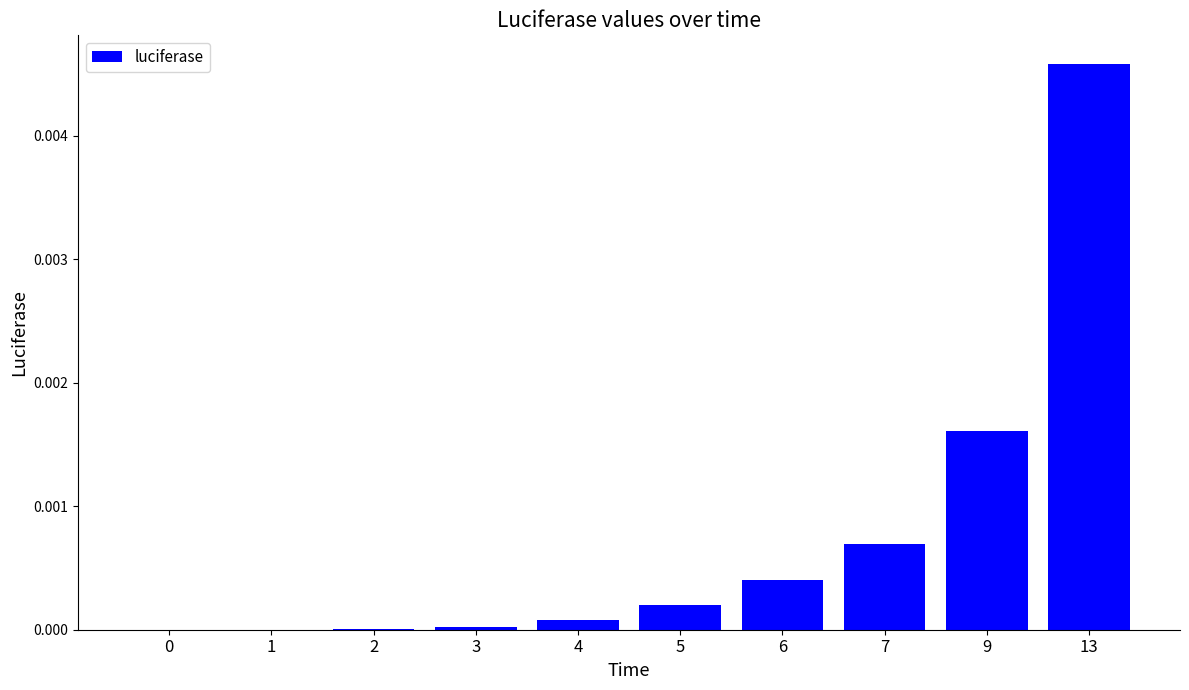

How many distinct data groups are displayed?

1